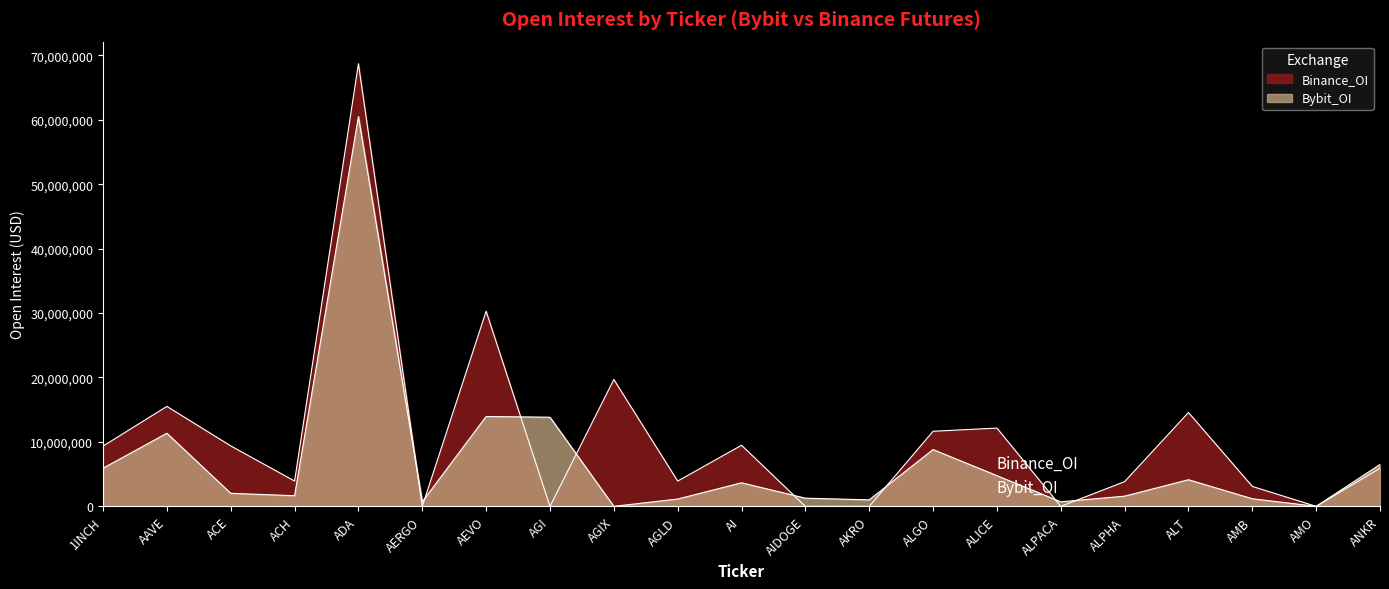

What is the sum of all Bybit_OI values?

144652586